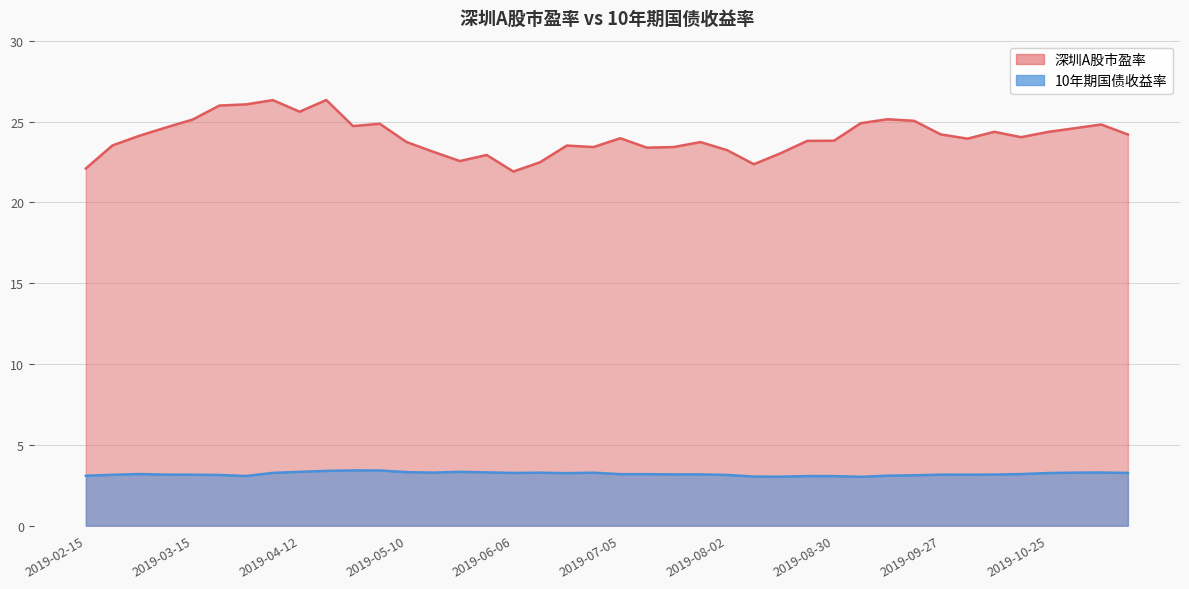

Reading right to left, extract all data points from this chart.

深圳A股市盈率: 24.2	24.8	24.6	24.4	24.0	24.4	23.9	24.2	25.0	25.1	24.9	23.8	23.8	23.0	22.4	23.2	23.7	23.4	23.4	24.0	23.4	23.5	22.5	21.9	22.9	22.6	23.1	23.7	24.9	24.7	26.3	25.6	26.3	26.1	26.0	25.1	24.6	24.1	23.5	22.1
10年期国债收益率: 3.3	3.3	3.3	3.3	3.2	3.2	3.2	3.2	3.1	3.1	3.0	3.1	3.1	3.0	3.0	3.1	3.2	3.2	3.2	3.2	3.3	3.2	3.3	3.3	3.3	3.3	3.3	3.3	3.4	3.4	3.4	3.3	3.3	3.1	3.1	3.2	3.2	3.2	3.1	3.1